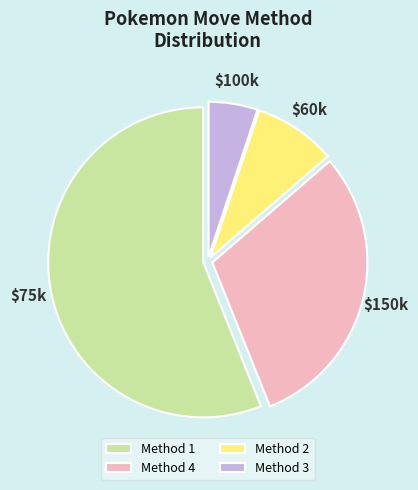

Is there any slice that represents more than half of the pie?

Yes